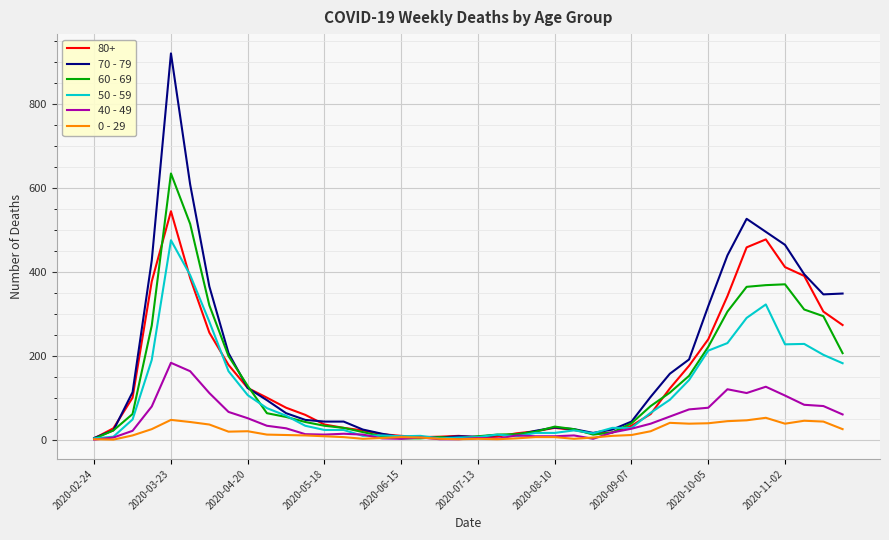

List the series in order of their peak value, highest first.

70 - 79, 60 - 69, 80+, 50 - 59, 40 - 49, 0 - 29